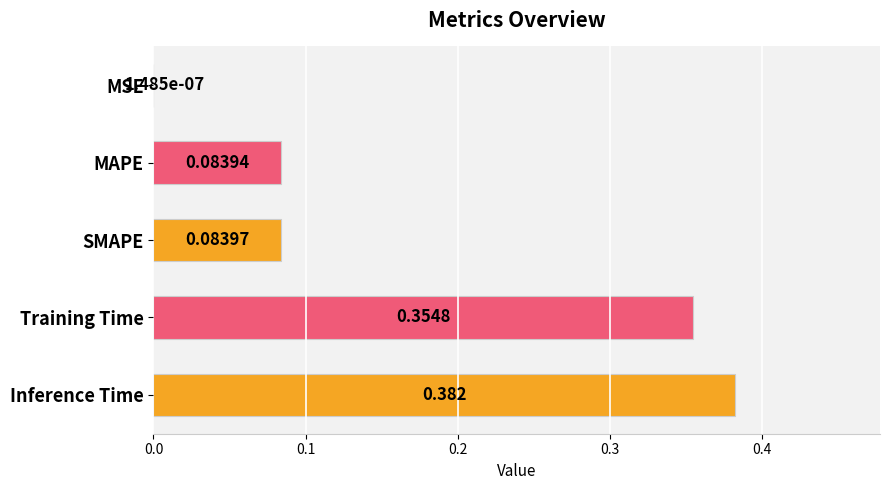

Which has a higher value, MAPE or Training Time?

Training Time